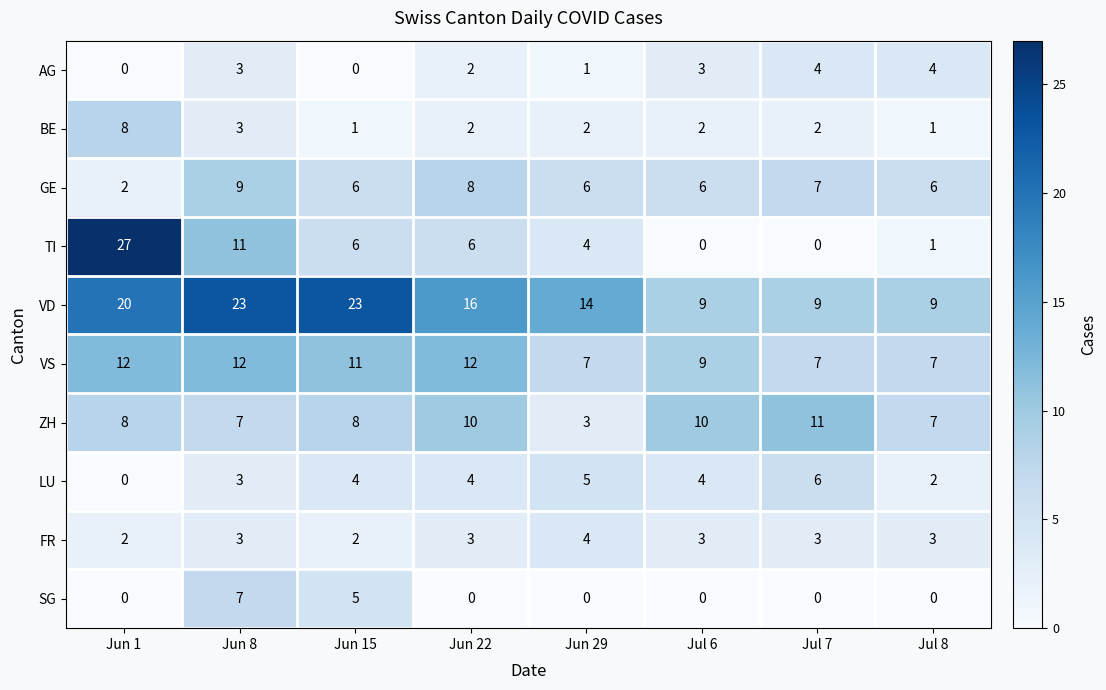

What is the average value of the LU series?

4